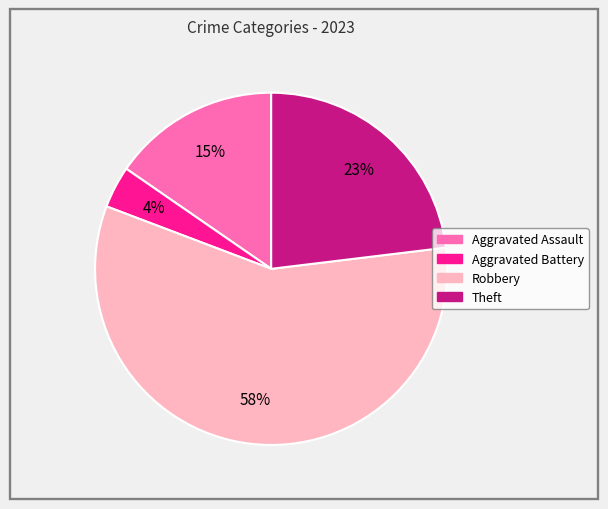

To the nearest percent, what is the combined percentage of Aggravated Assault and Aggravated Battery?

19%